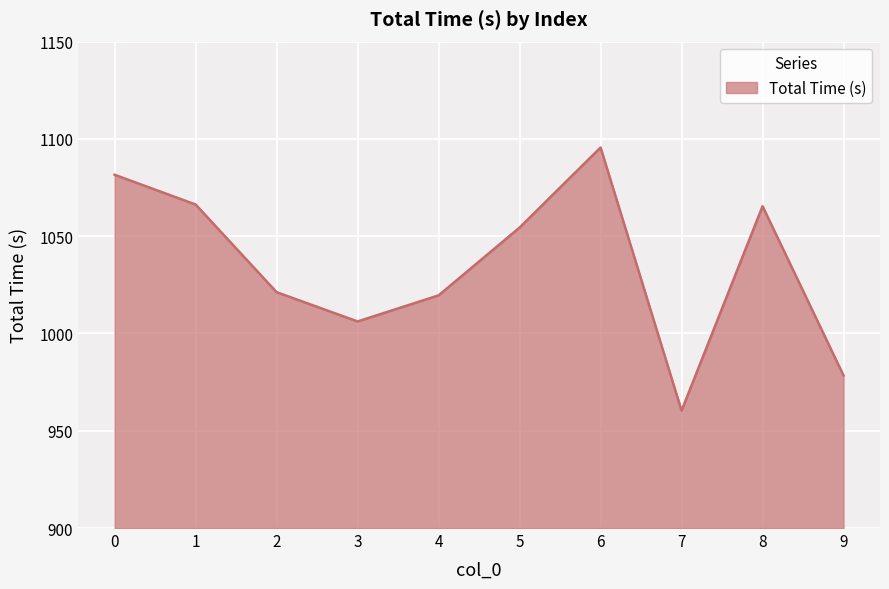

What value does the data have at 3?

1006.2